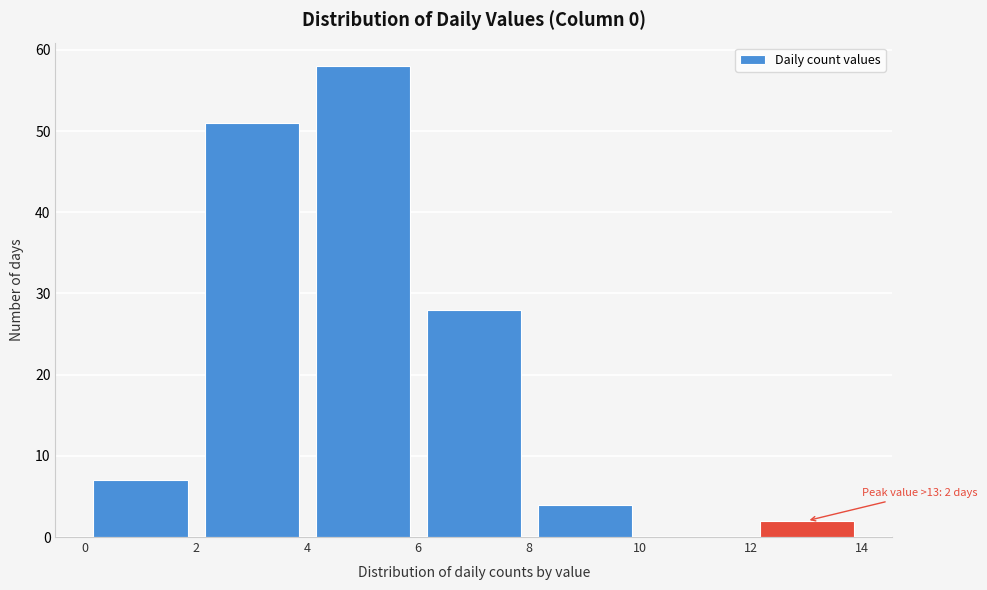

Over which range of the x-axis is the bar tallest?

4 to 6